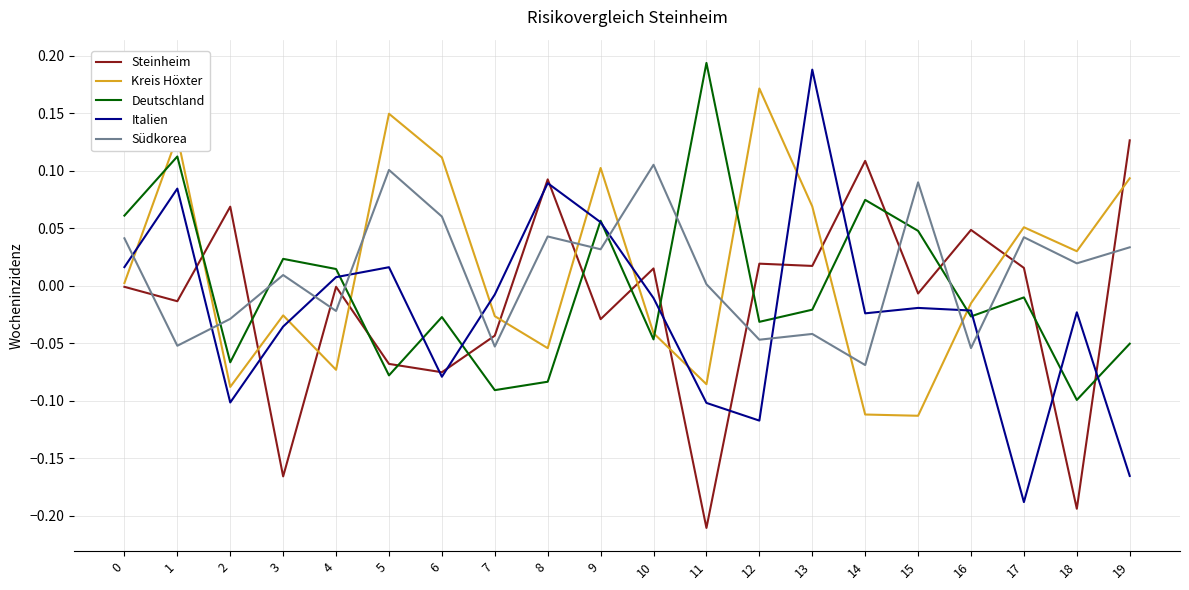

The Südkorea series shows 0.2 at 5. True or false?

False